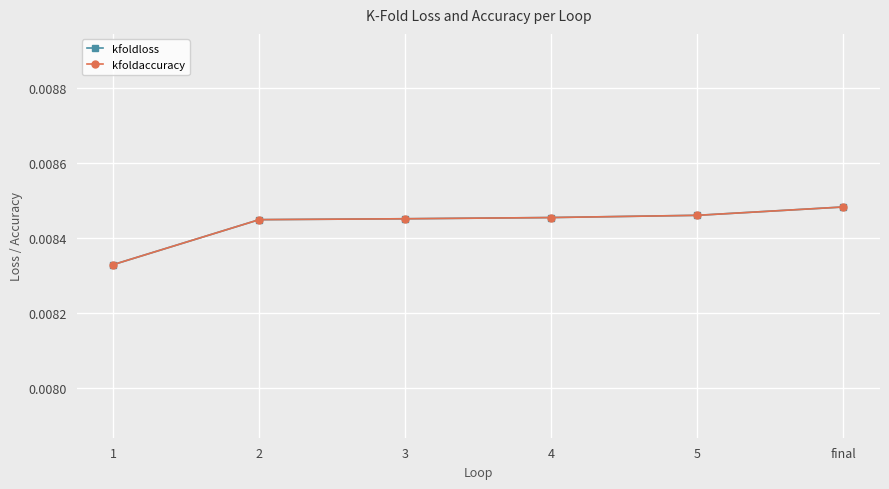

List the series in order of their peak value, highest first.

kfoldloss, kfoldaccuracy